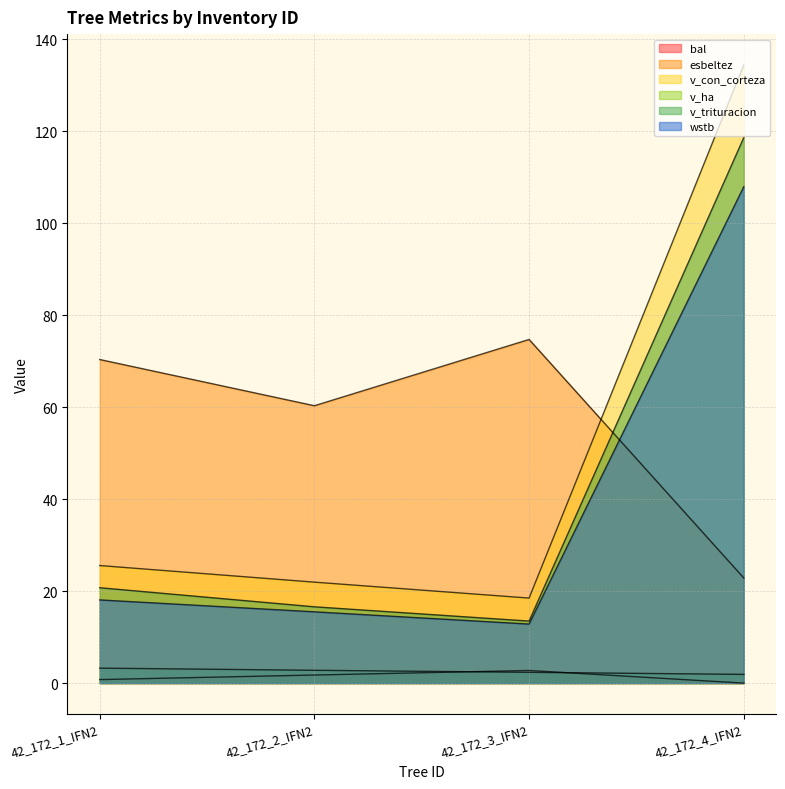

Which series has the largest total across all categories?

esbeltez